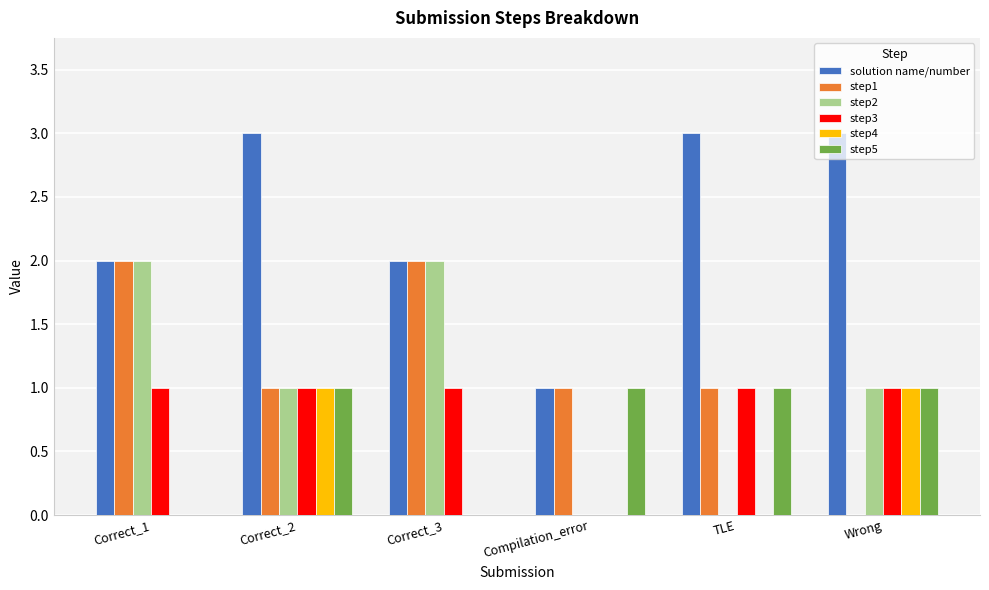

What is the sum of all step1 values?

7